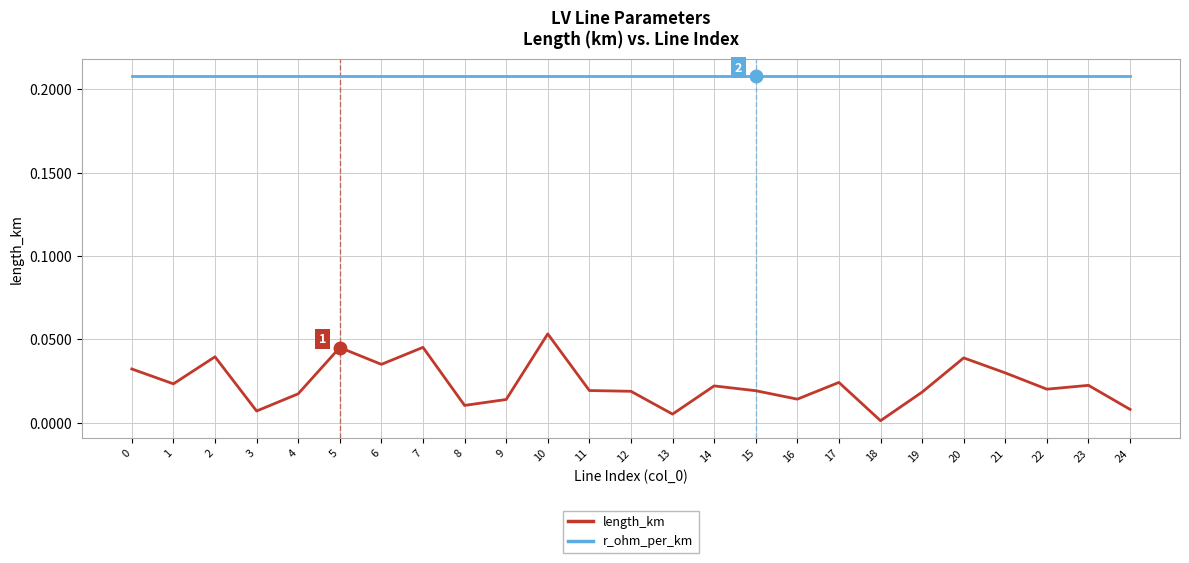

Is the value of r_ohm_per_km at 21 greater than the value of length_km at 2?

Yes